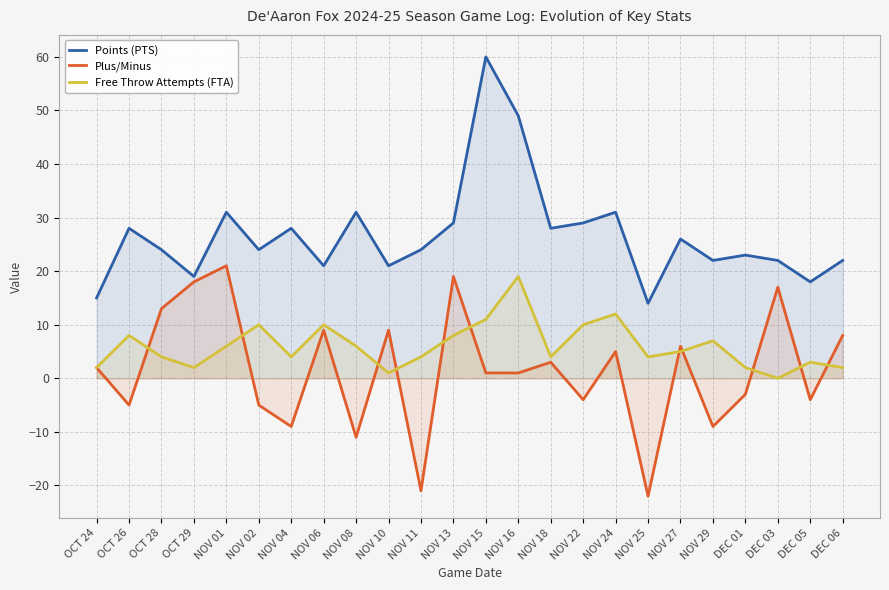

True or false: Points (PTS) and Plus/Minus cross at least once.

False